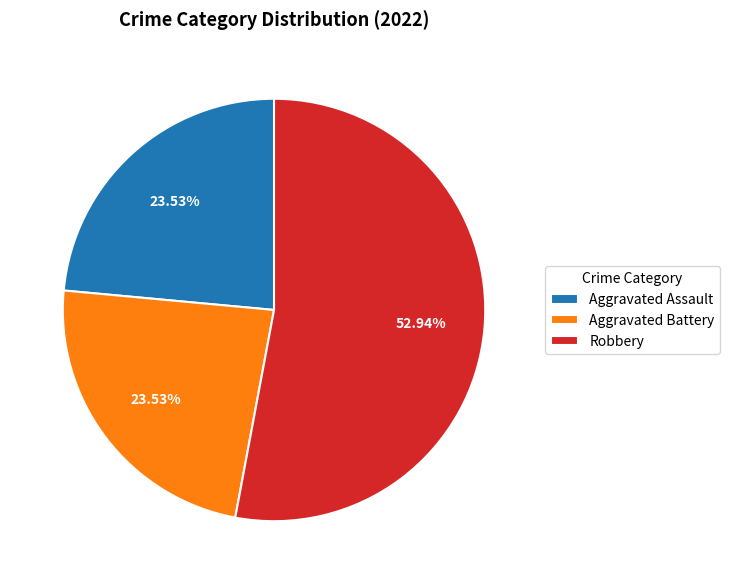

Does Aggravated Assault represent more than half of the total?

No